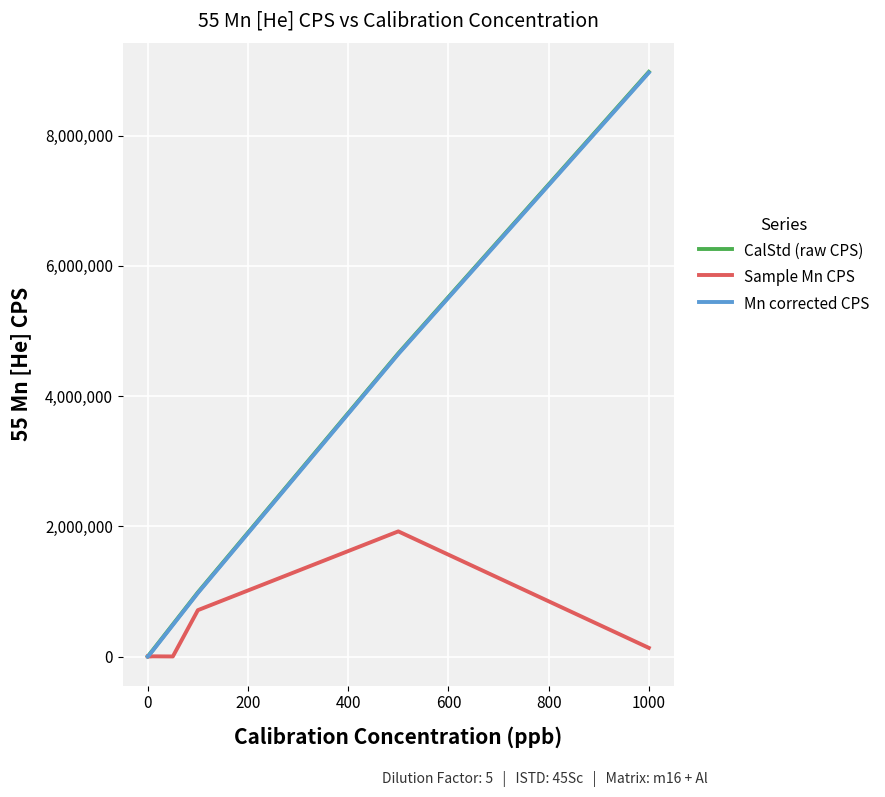

What are all the series names shown in the legend?

CalStd (raw CPS), Sample Mn CPS, Mn corrected CPS